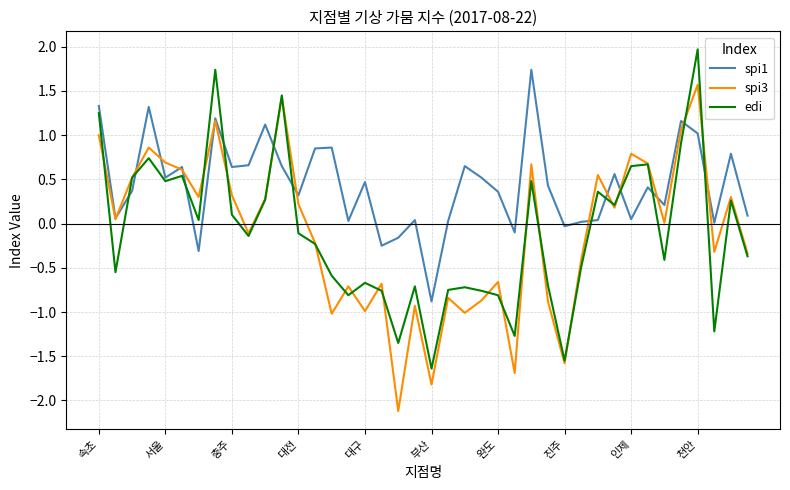

How many times do spi1 and edi cross each other?

12